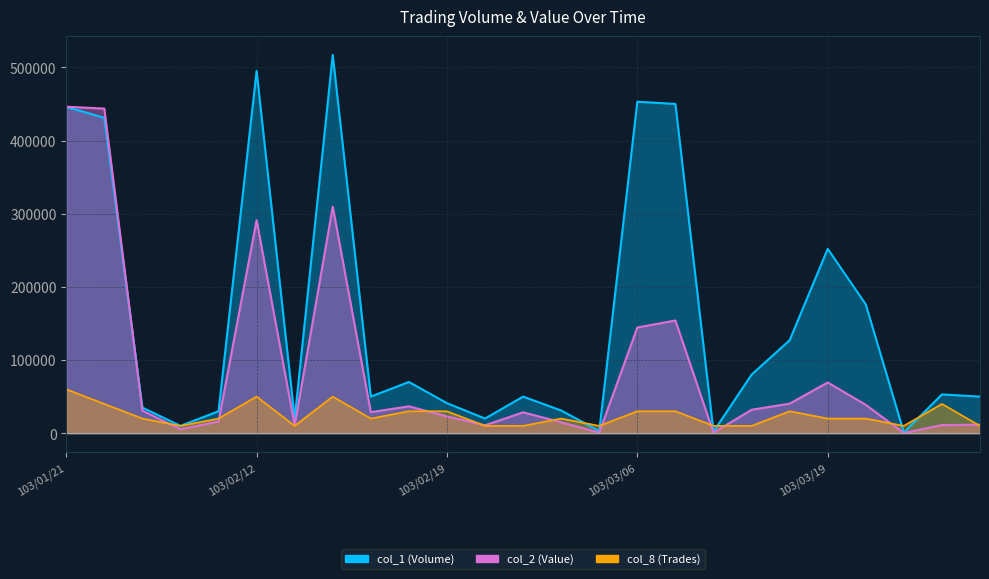

At which category does the chart reach its peak across all series?

103/02/14